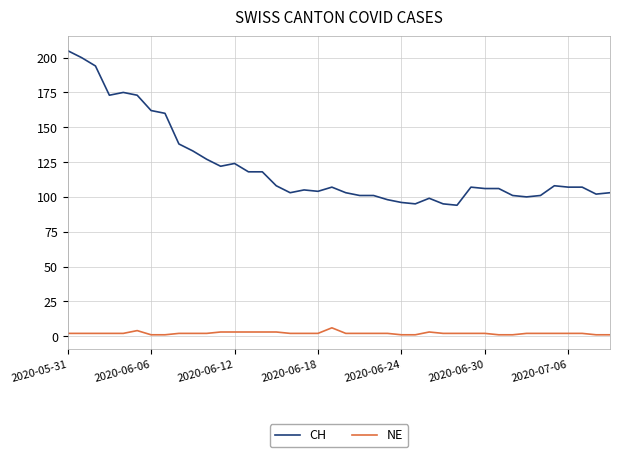

List the series in order of their peak value, highest first.

CH, NE